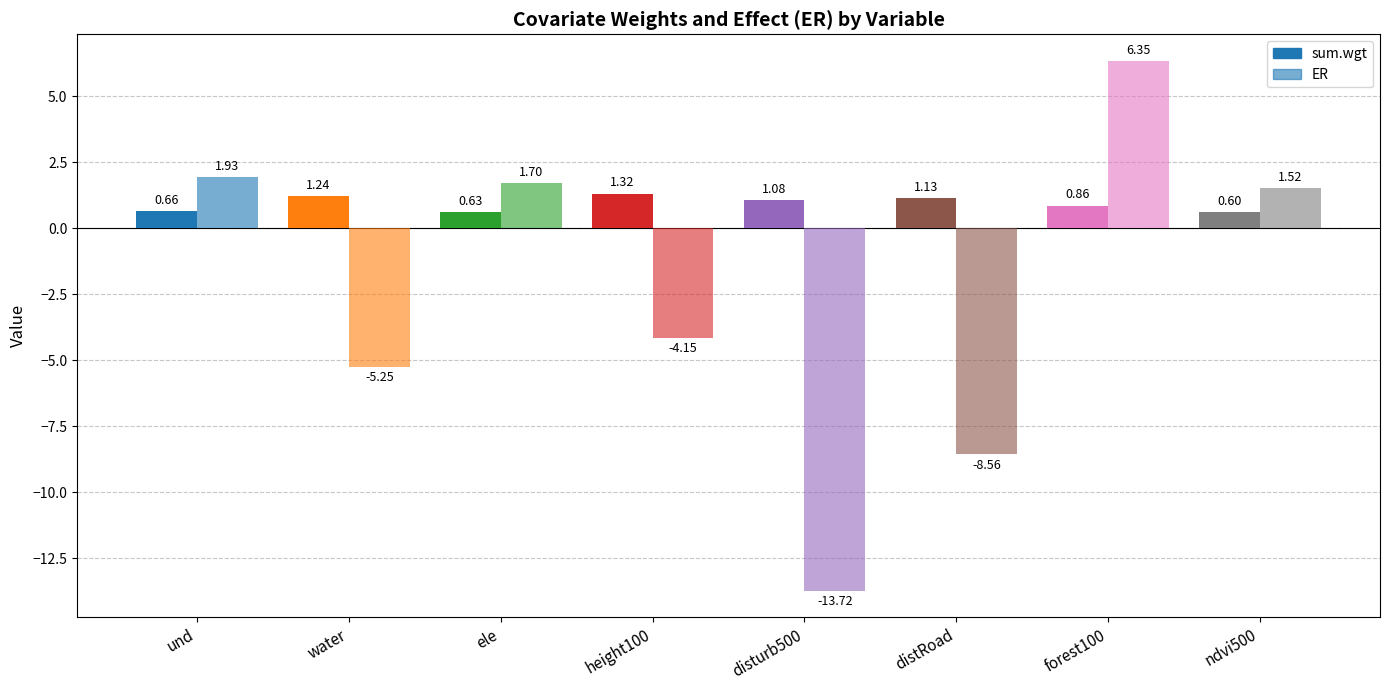

What is the greatest value displayed?

6.3